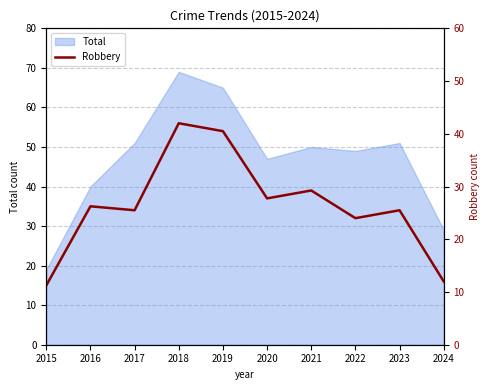

True or false: the data shows 54 at 2019.

True